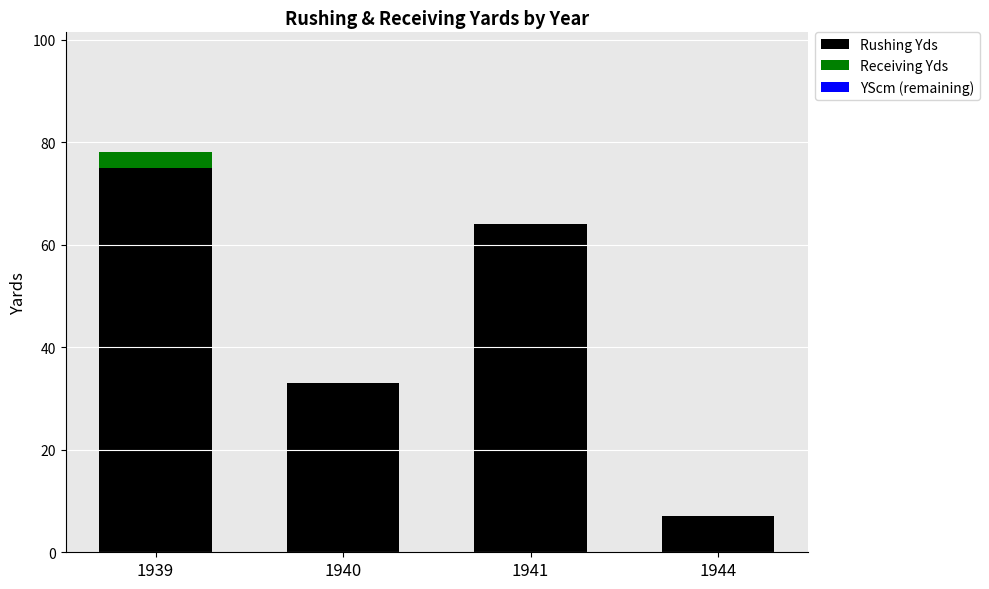

Count the number of data series in this chart.

2